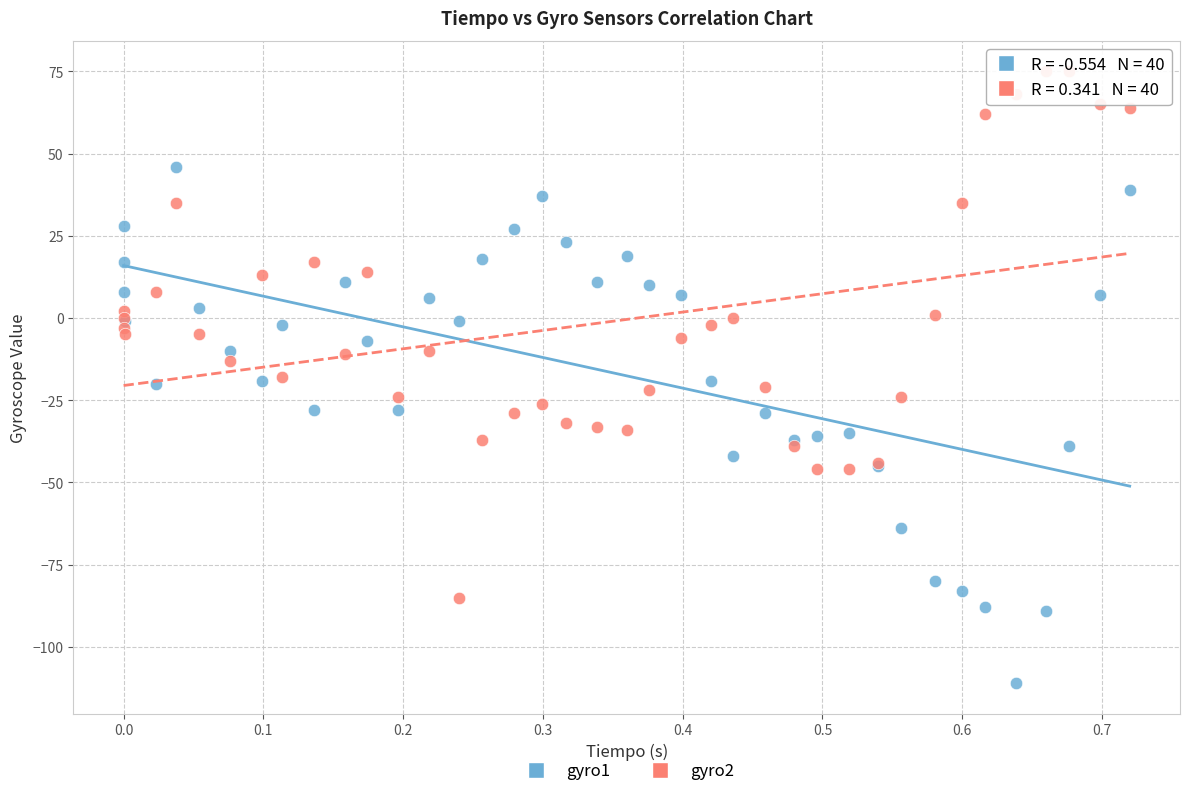

Which series contains the lowest Y value?

gyro1